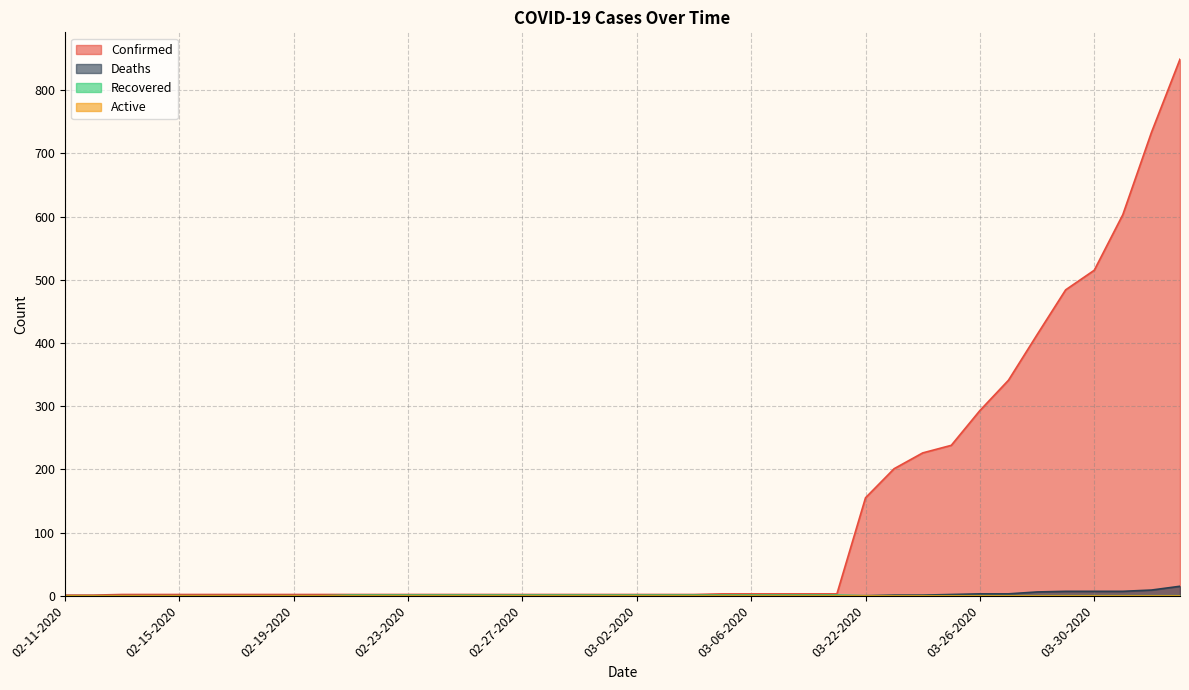

What is the label of the 29th point from the right?

02-22-2020